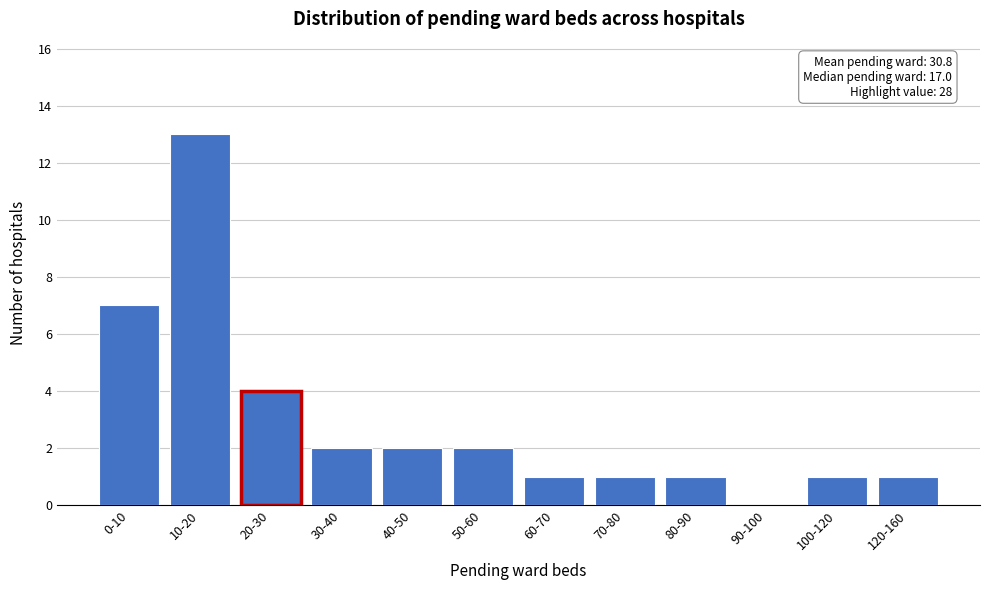

Reading left to right, list all the values displayed in this chart.

0-10=7	10-20=13	20-30=4	30-40=2	40-50=2	50-60=2	60-70=1	70-80=1	80-90=1	90-100=0	100-120=1	120-160=1